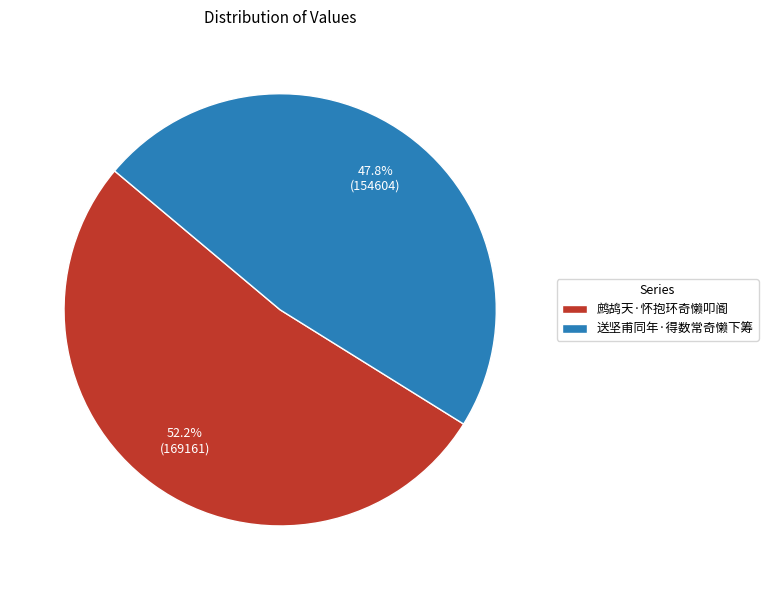

Does any single category account for the majority?

Yes